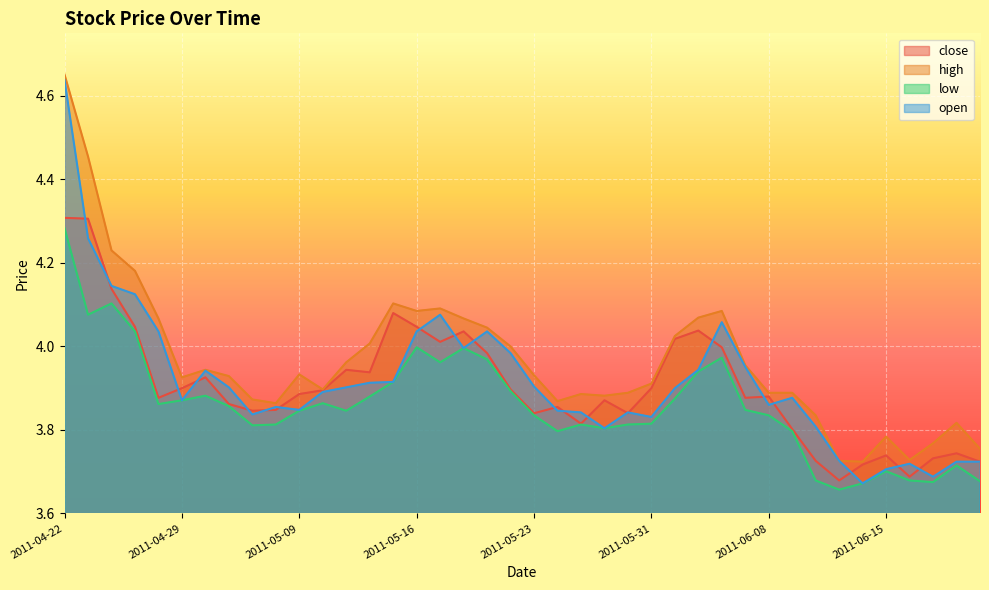

What is the label of the 10th point from the left?

2011-05-06